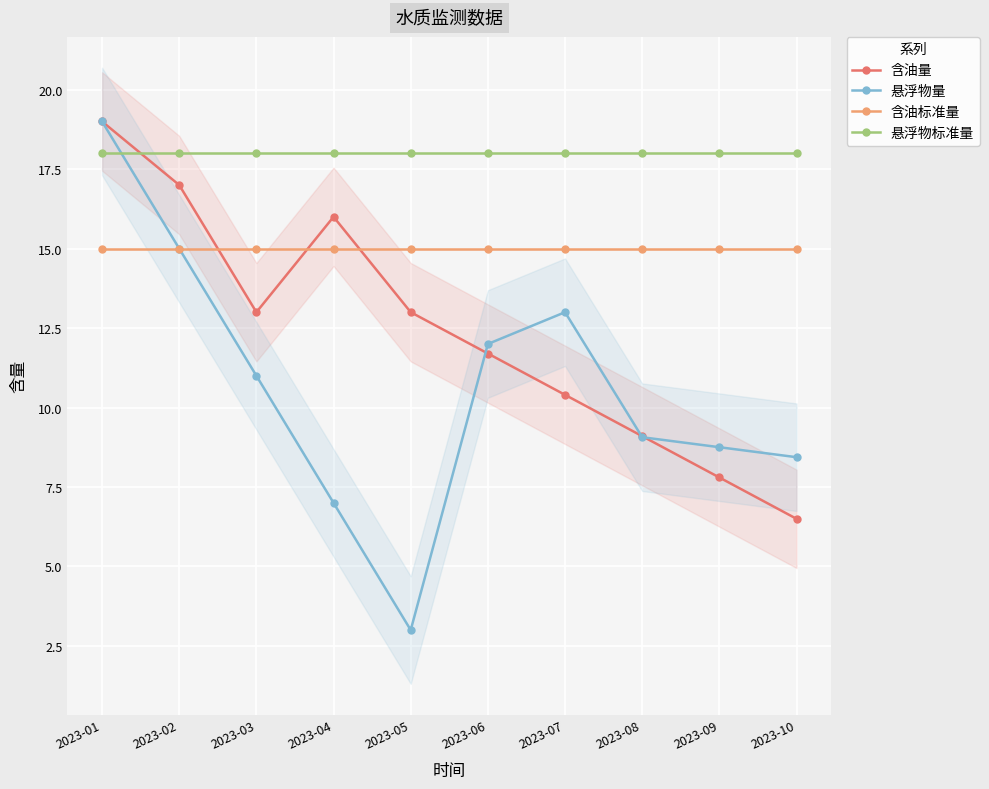

Which series ends up on top after the final intersection of 含油标准量 and 含油量?

含油标准量